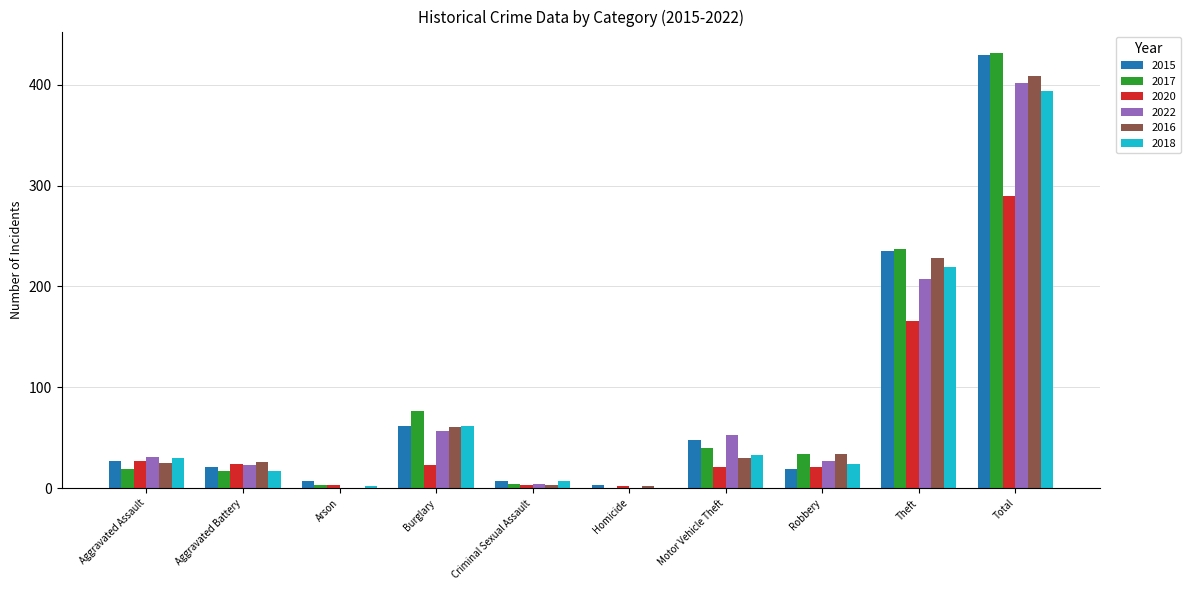

How many groups of bars are there?

10